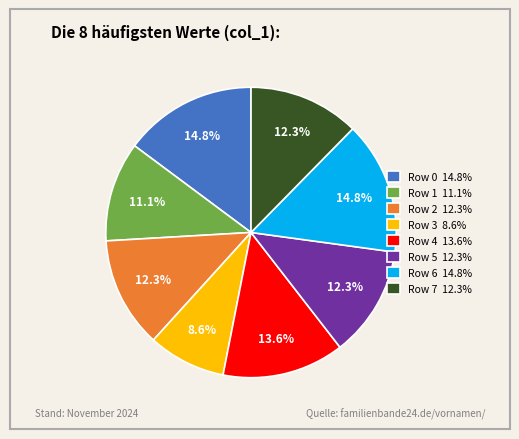

True or false: Row 3 accounts for 23% of the total.

False